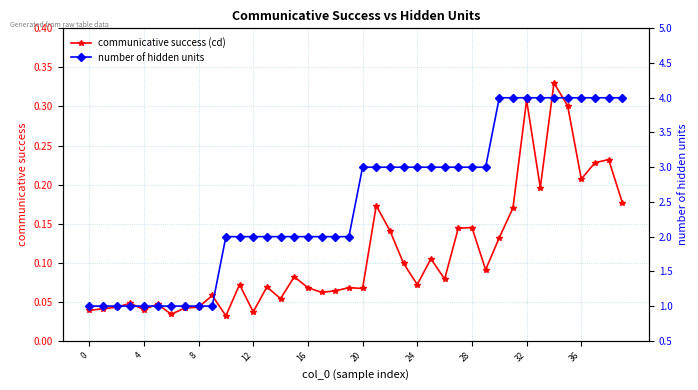

The communicative success (cd) series shows 0.0 at 12. True or false?

True